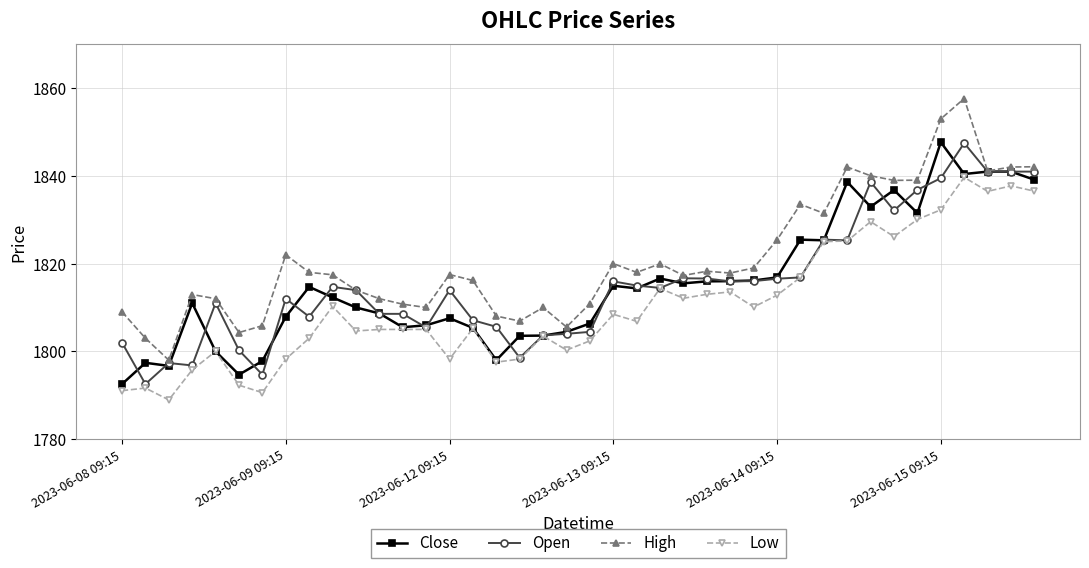

True or false: Low has more than 2 interior local peaks.

True